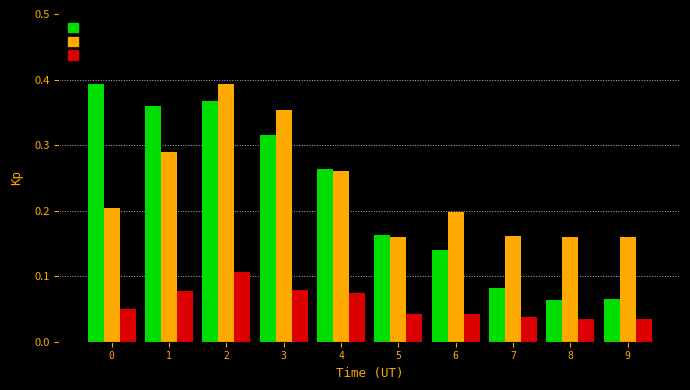

At which category is the sum across all series the highest?

2